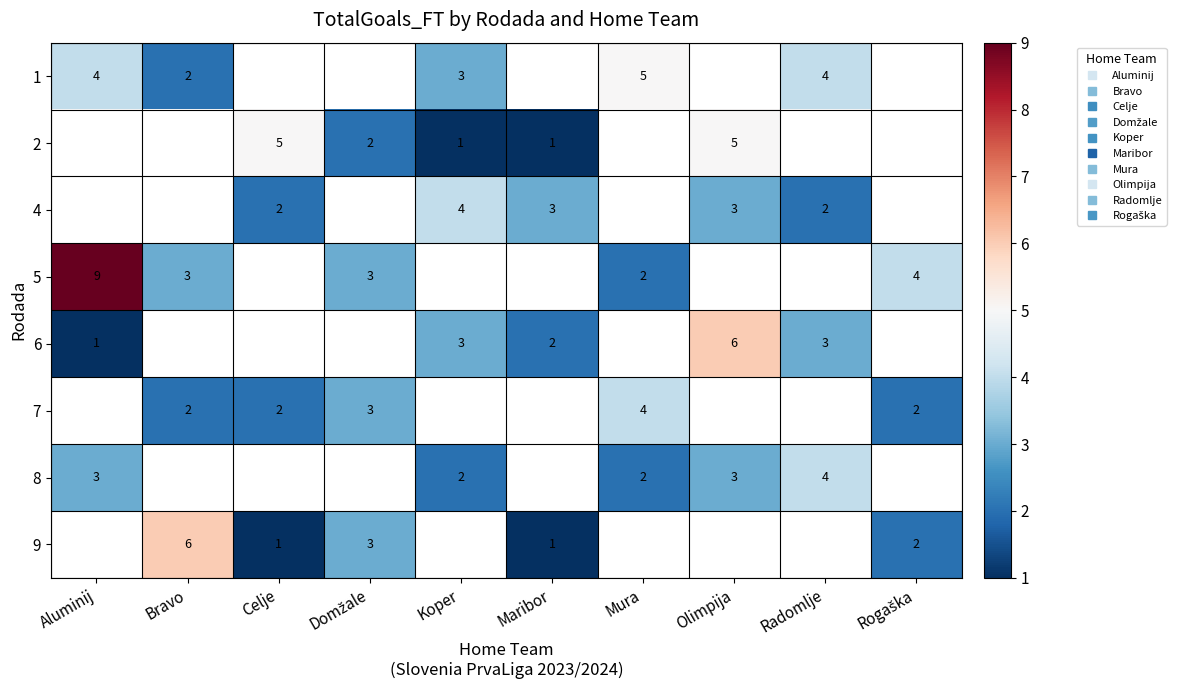

At Bravo, list the series in order from largest to smallest.

1, 2, 4, 5, 6, 7, 8, 9